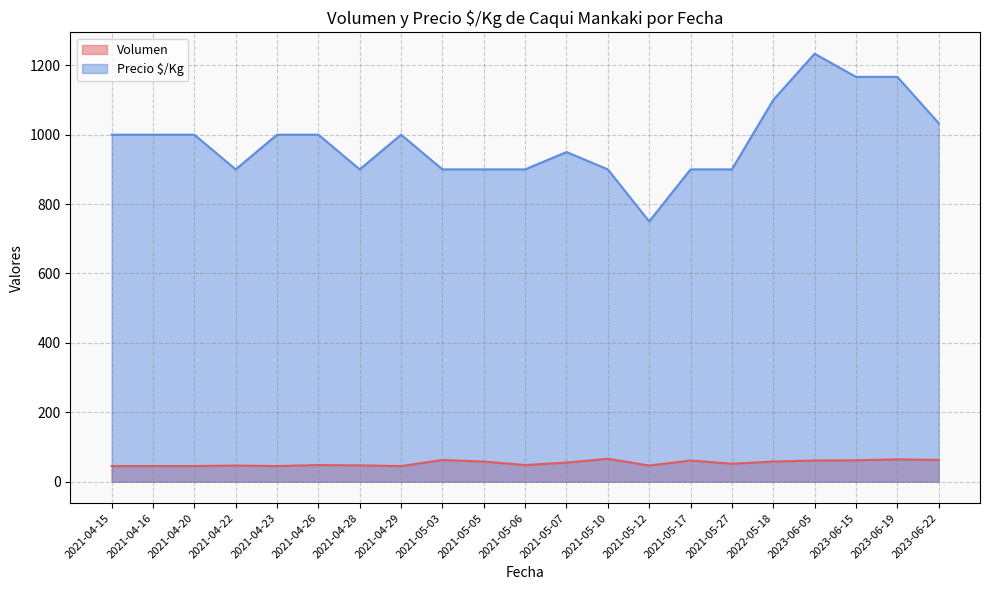

Which label corresponds to the largest value in the chart?

2023-06-05